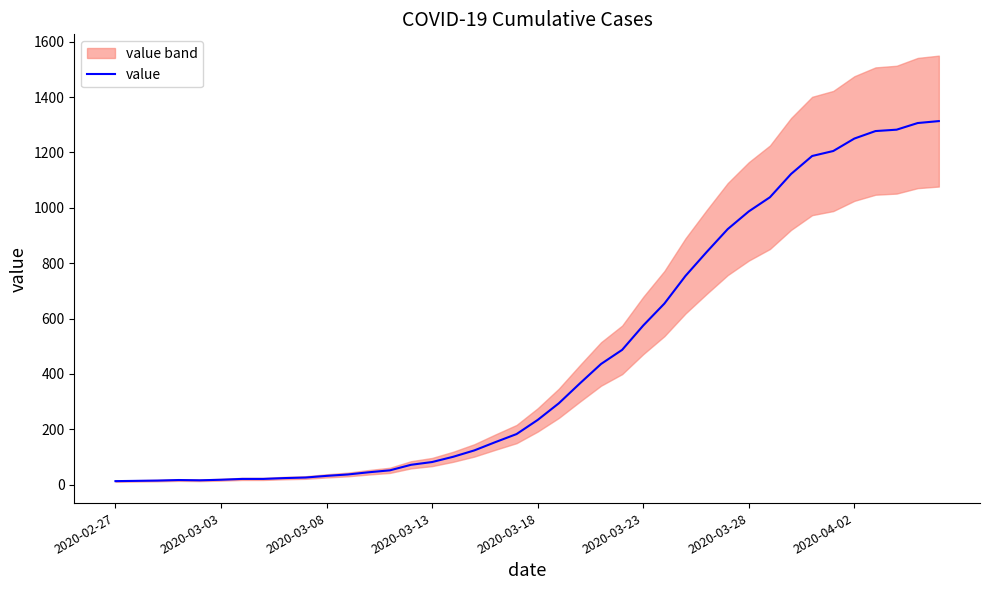

The value at 14 is 72. True or false?

True